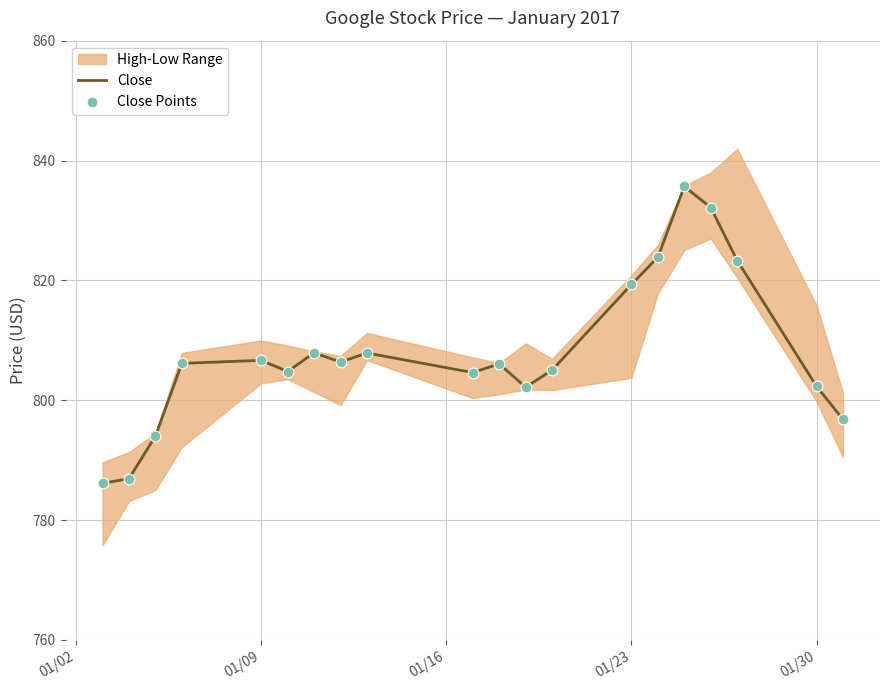

The Close series shows 446.3 at 01/09. True or false?

False